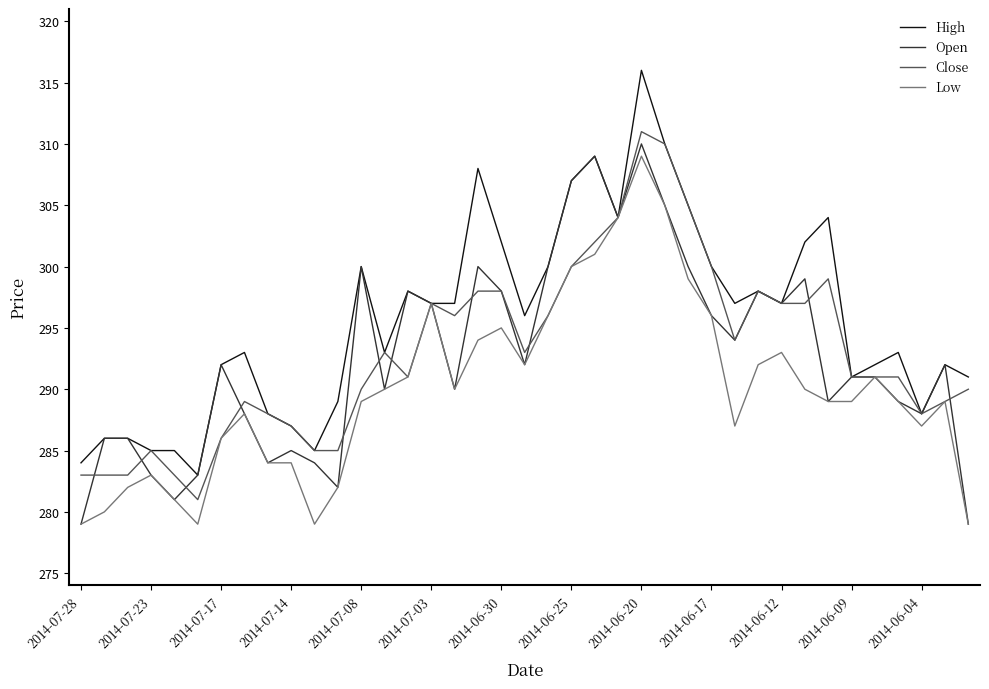

Which series has the largest range (max minus min)?

High